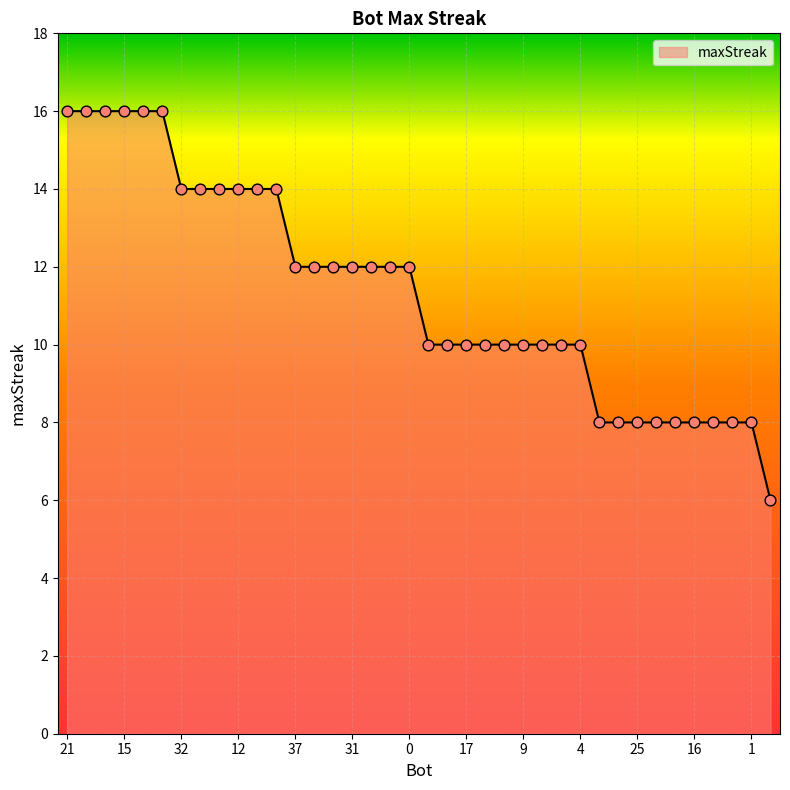

What is the smallest value displayed?

6